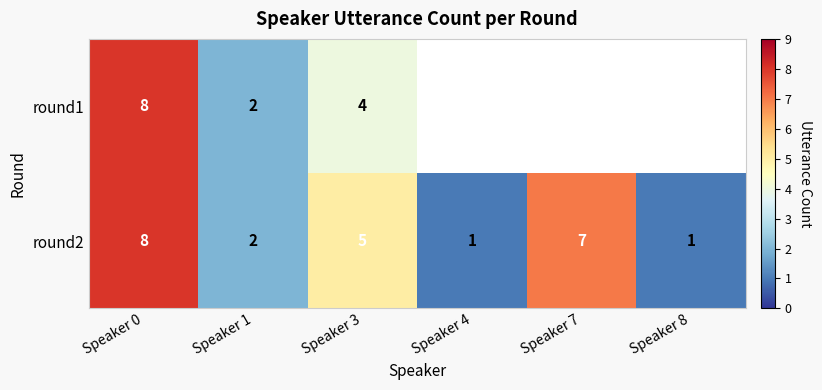

Rank the series at Speaker 3 from lowest to highest value.

round1, round2